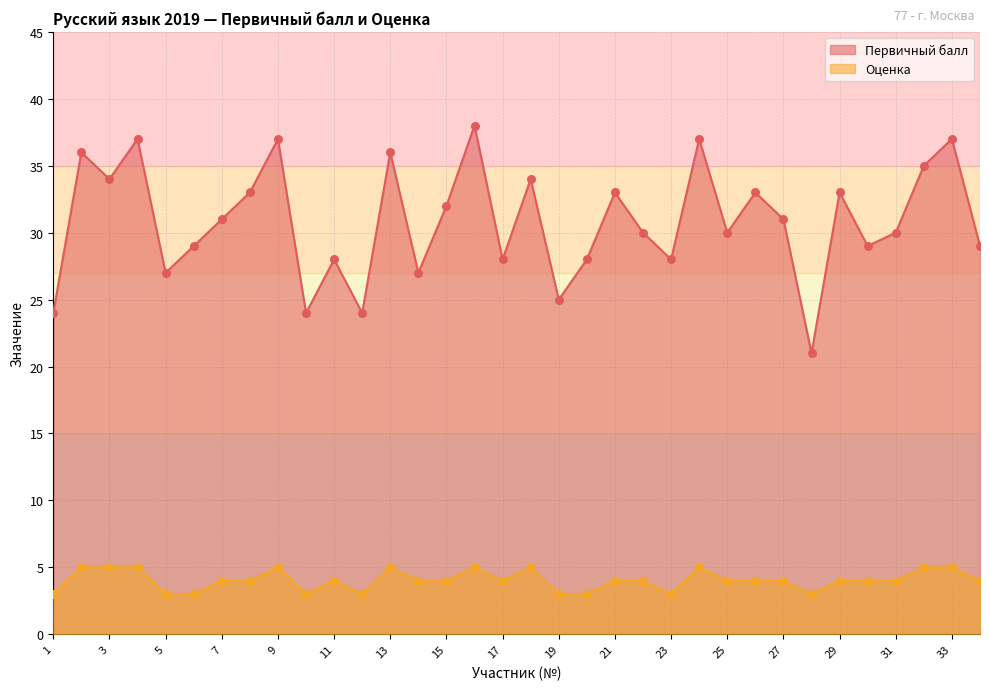

Which series reaches the maximum Y coordinate?

Первичный балл